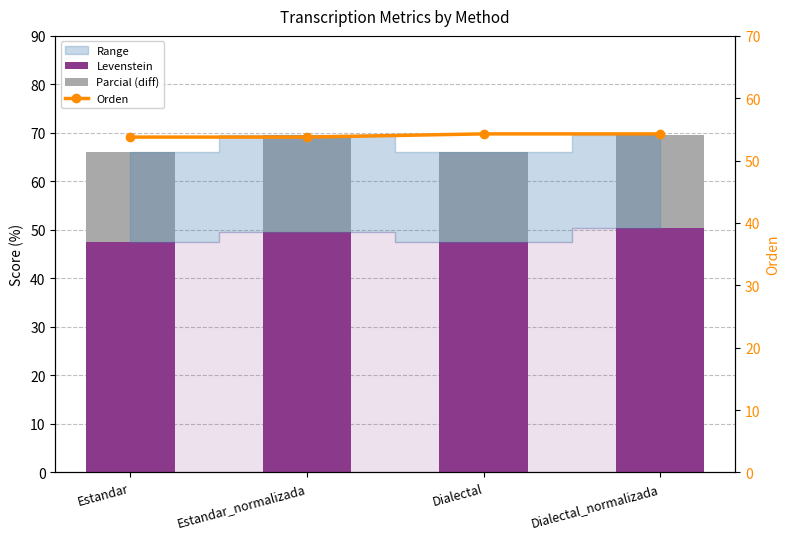

Which series has the widest spread of values?

Levenstein